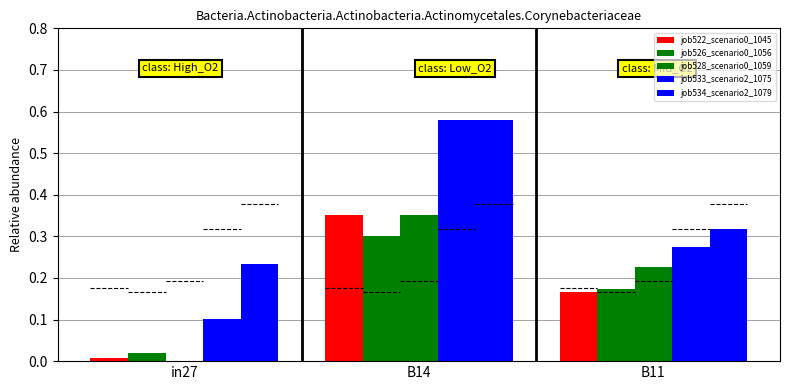

Does the chart contain stacked bars?

No